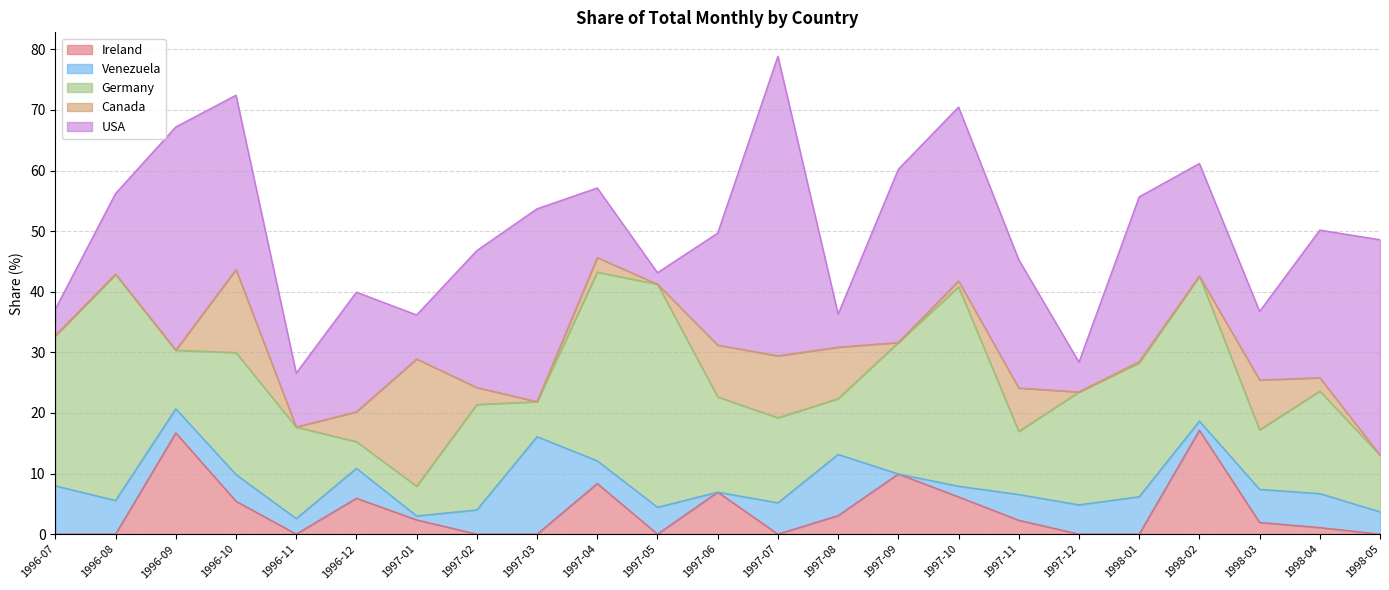

What is the average value of the Germany series?

17.9